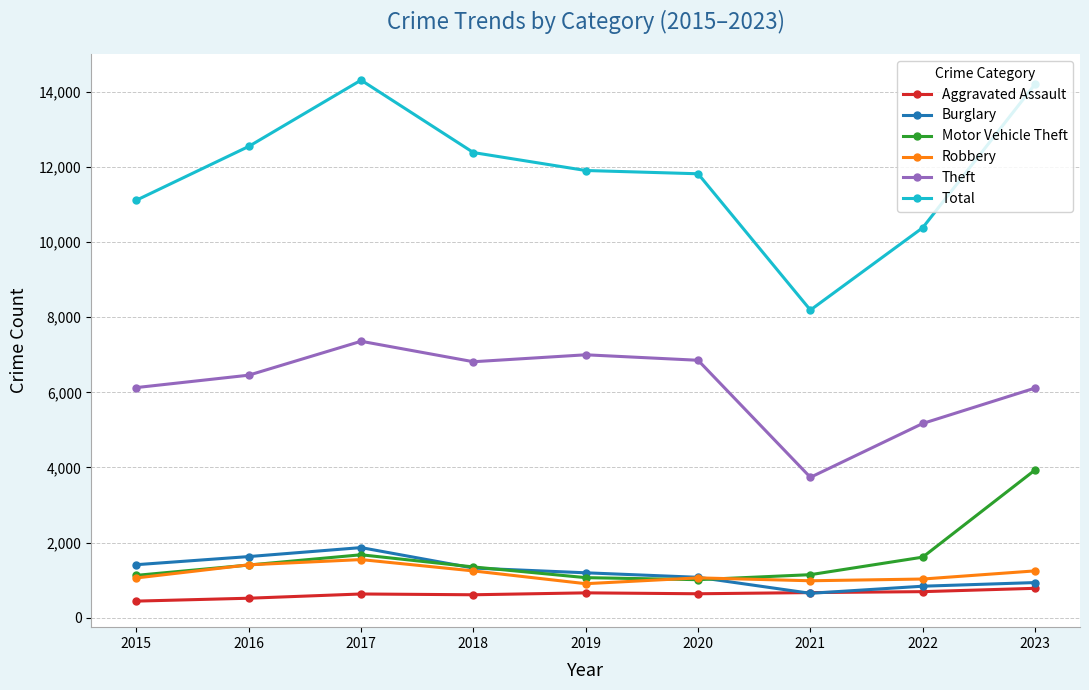

How many data points does each series have?

9